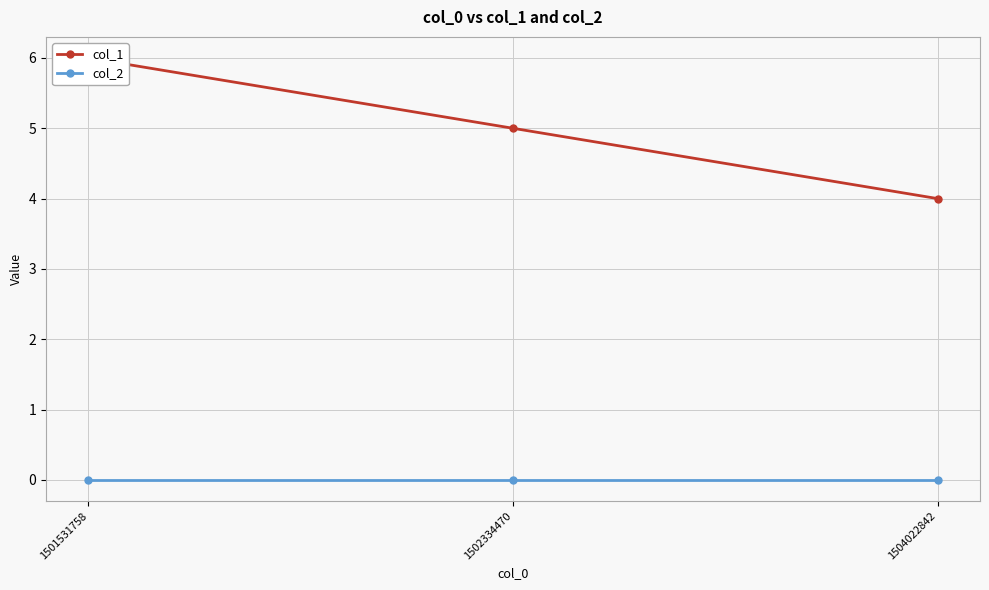

Reading left to right, extract all data points from this chart.

col_1: 1501531758=6	1502334470=5	1504022842=4
col_2: 1501531758=0	1502334470=0	1504022842=0